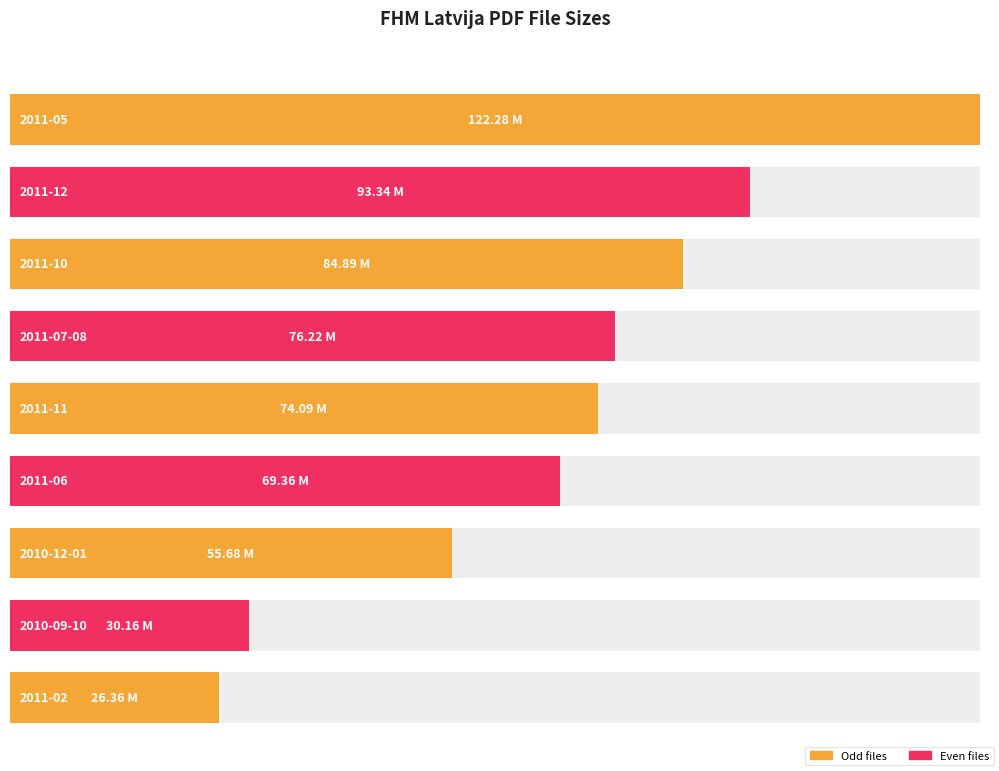

Does the chart contain stacked bars?

No